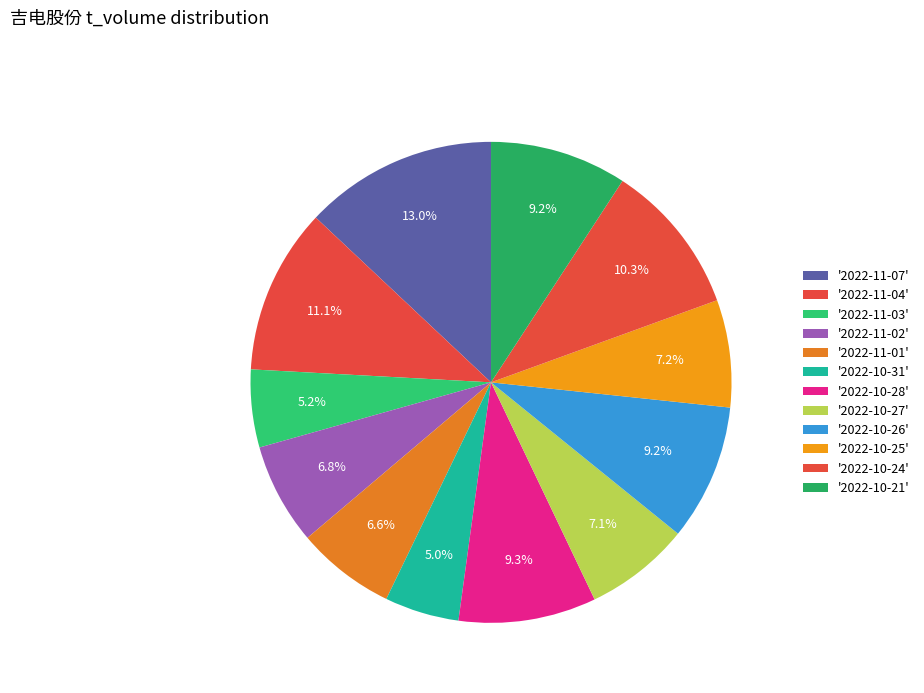

Count the number of slices in the pie.

12